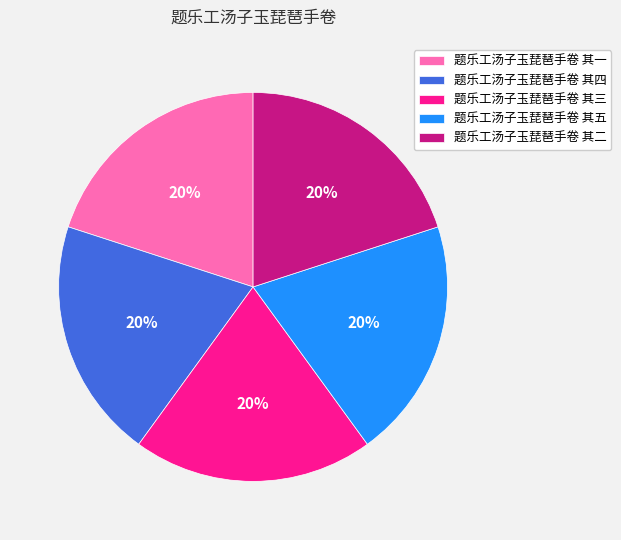

Is it true that 题乐工汤子玉琵琶手卷 其一 is 20% of the pie?

True